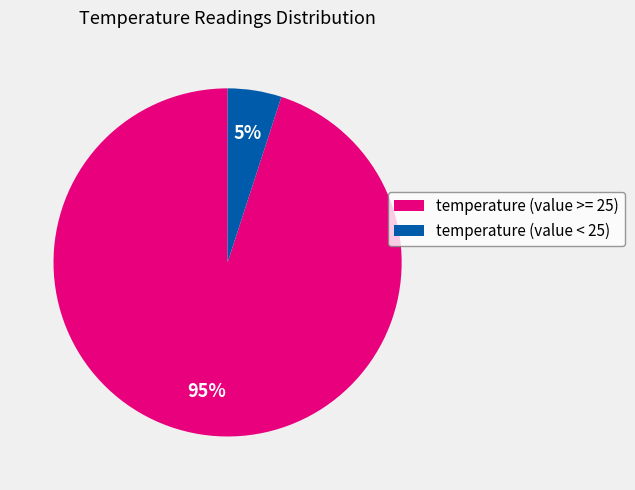

Rank the categories by value from highest to lowest.

temperature (value >= 25), temperature (value < 25)